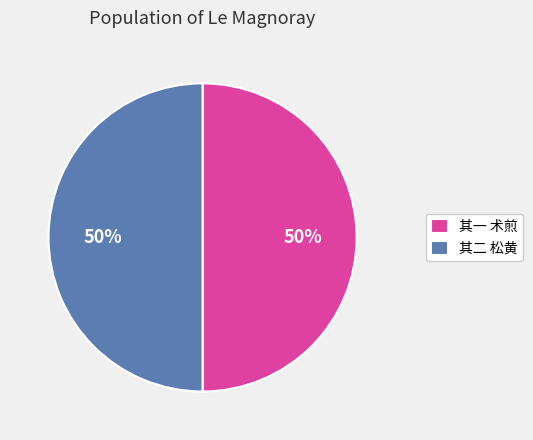

To the nearest percent, what is the combined percentage of 其二 松黄 and 其一 术煎?

100%